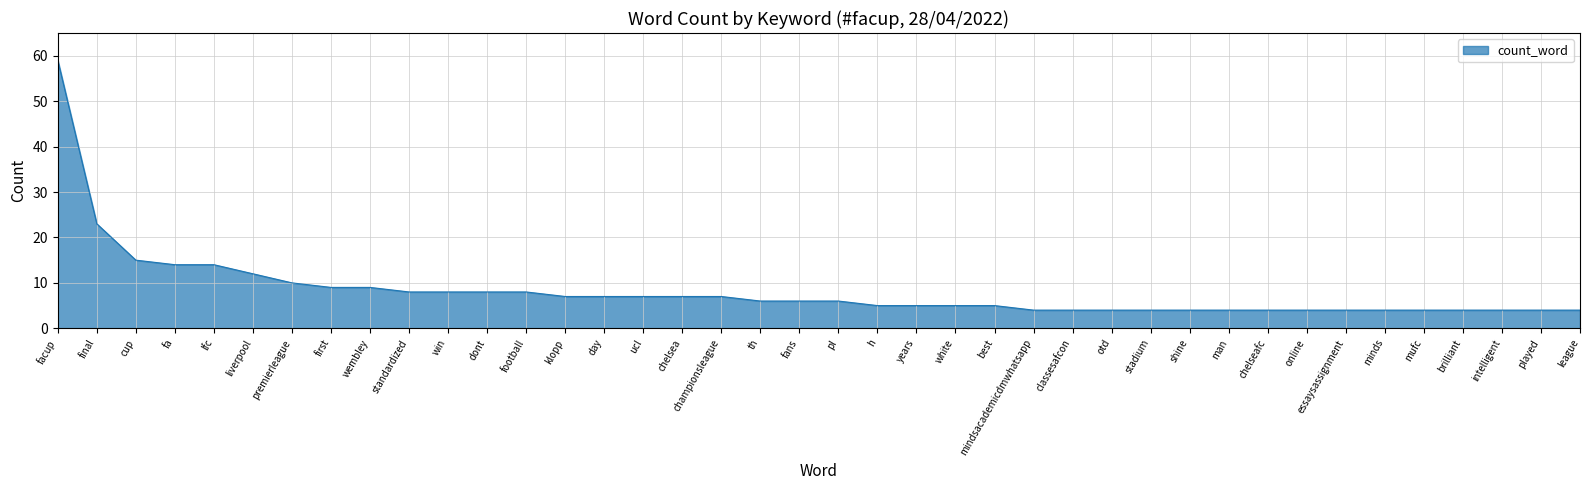

What is the smallest value displayed?

4